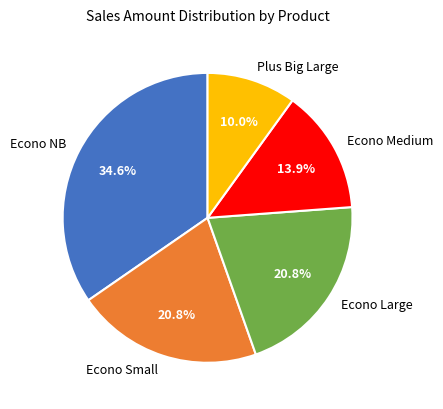

What percentage is NOT represented by Econo NB?

65.4%